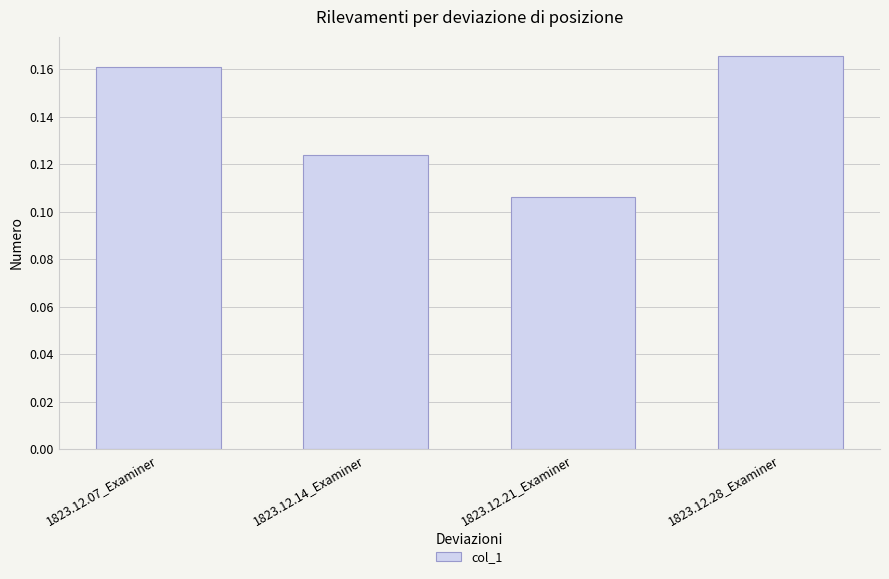

Rank the categories by value from lowest to highest.

1823.12.21_Examiner, 1823.12.14_Examiner, 1823.12.07_Examiner, 1823.12.28_Examiner